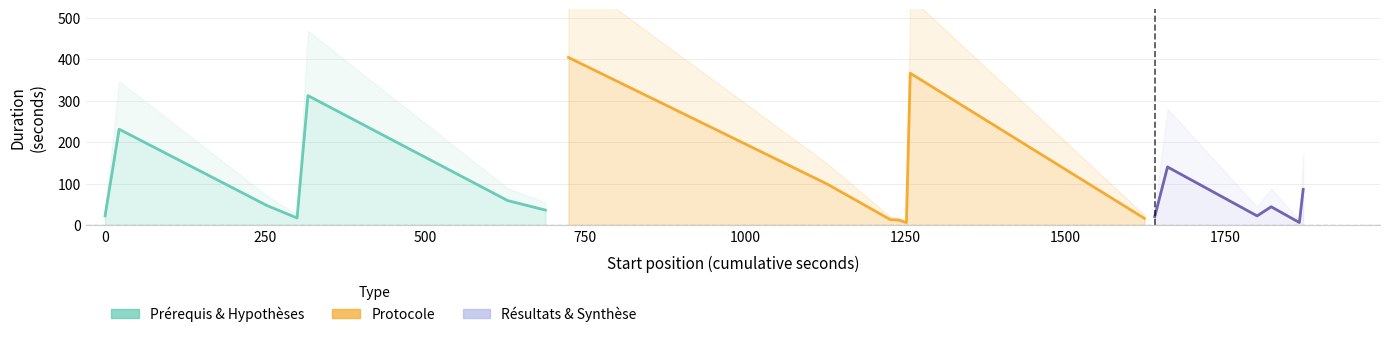

What is the sum of all values?

1958